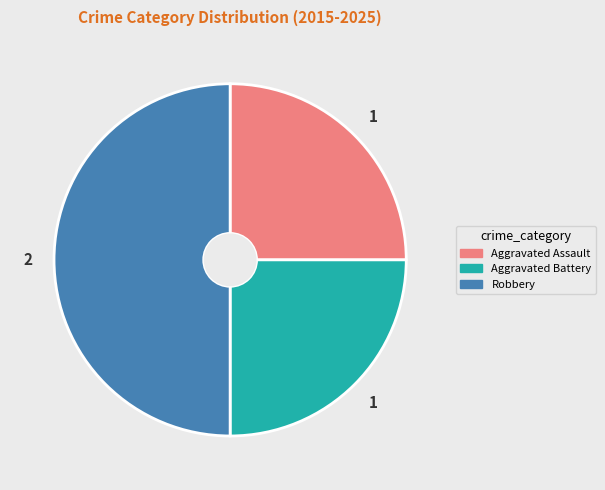

Which slice is the largest?

Robbery